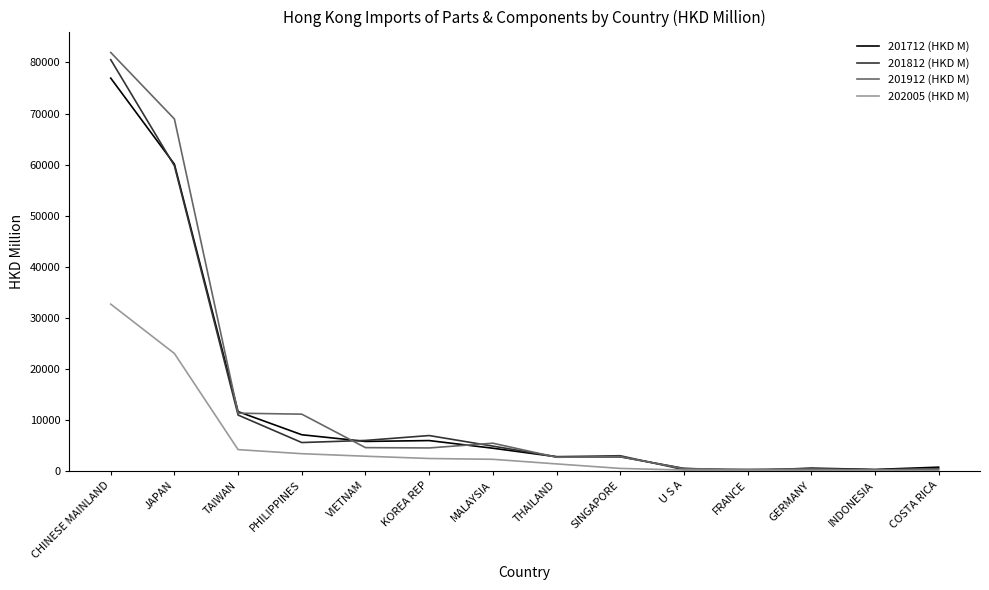

What are all the series names shown in the legend?

201712 (HKD M), 201812 (HKD M), 201912 (HKD M), 202005 (HKD M)